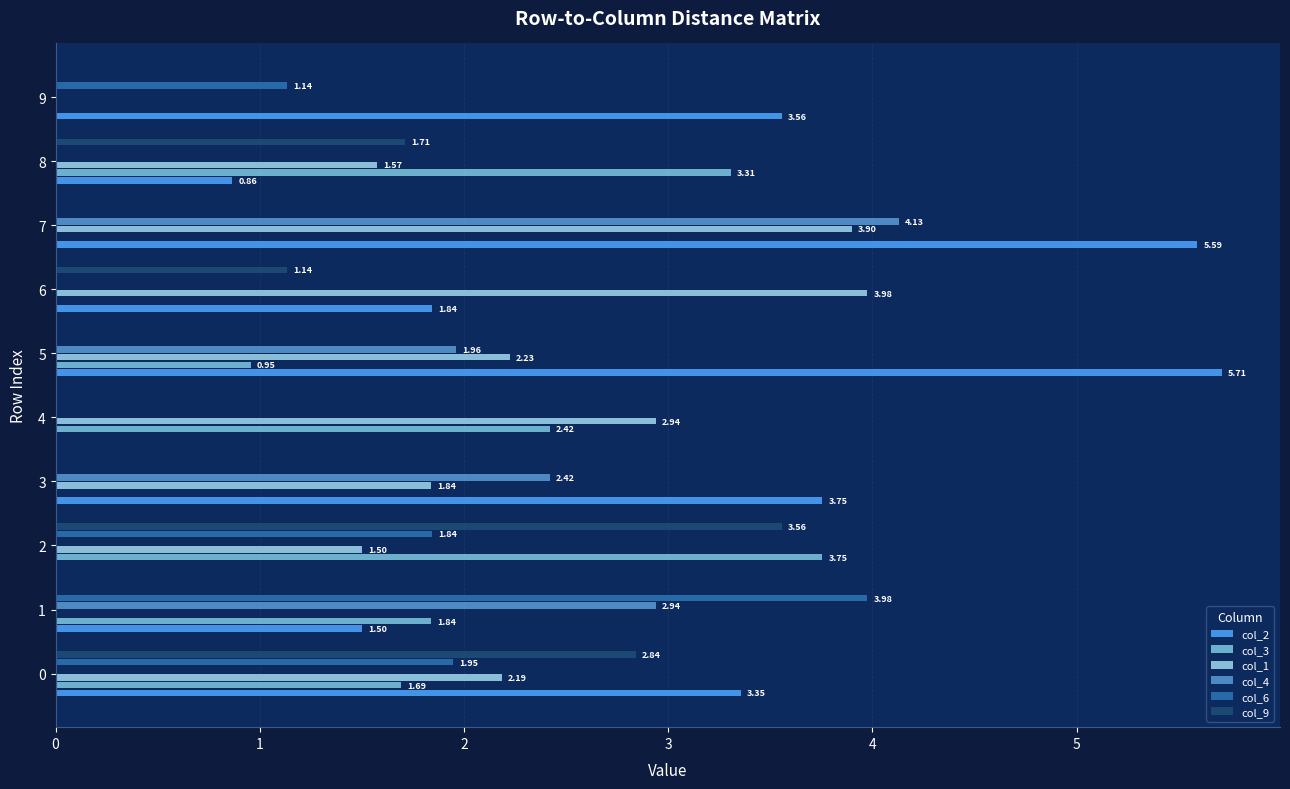

At which category is the sum across all series the highest?

7